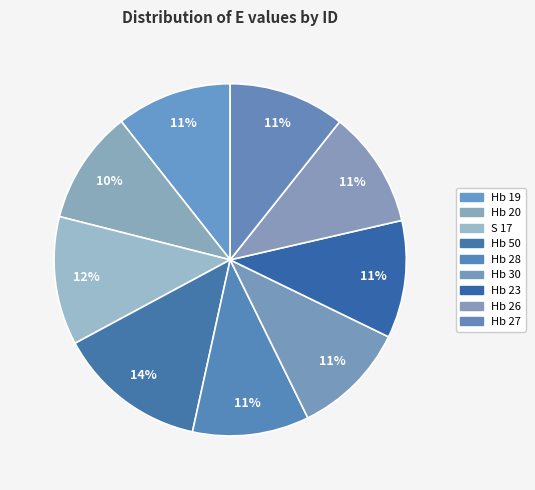

Which has a higher value, Hb 20 or Hb 26?

Hb 26